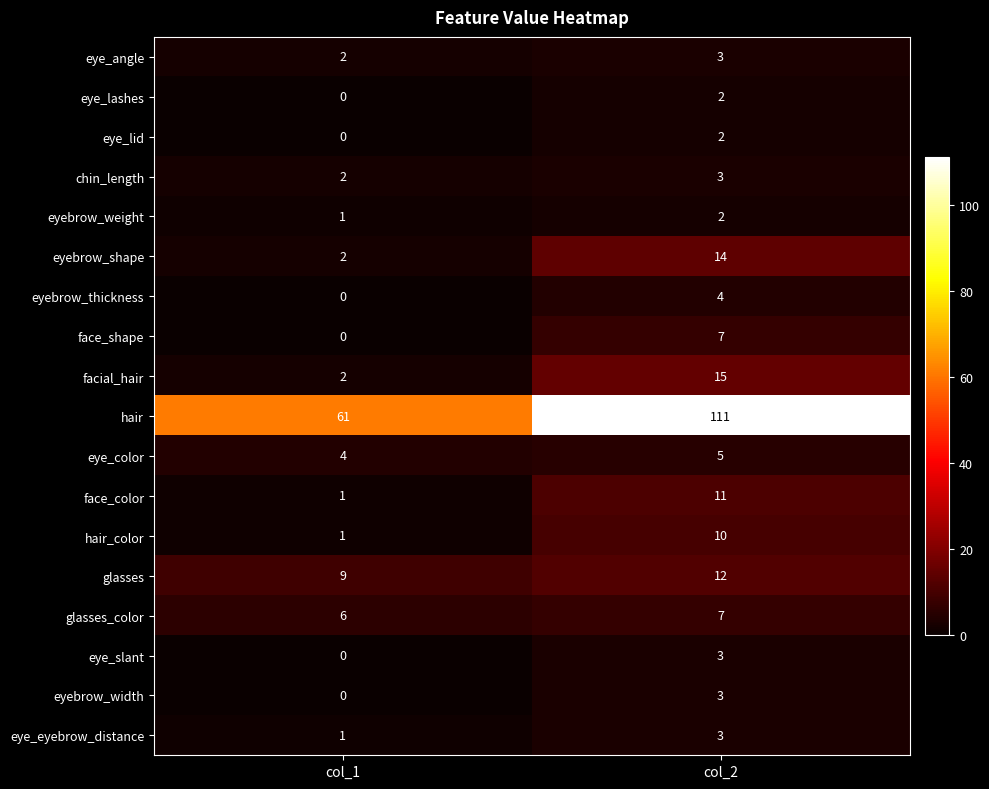

Between col_1 and col_2, which series saw the biggest shift?

hair